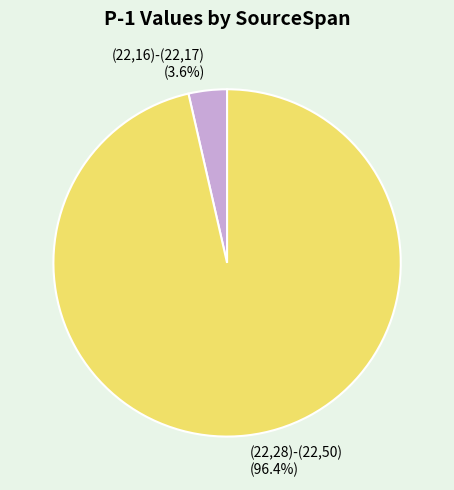

How many slices are in this pie chart?

2